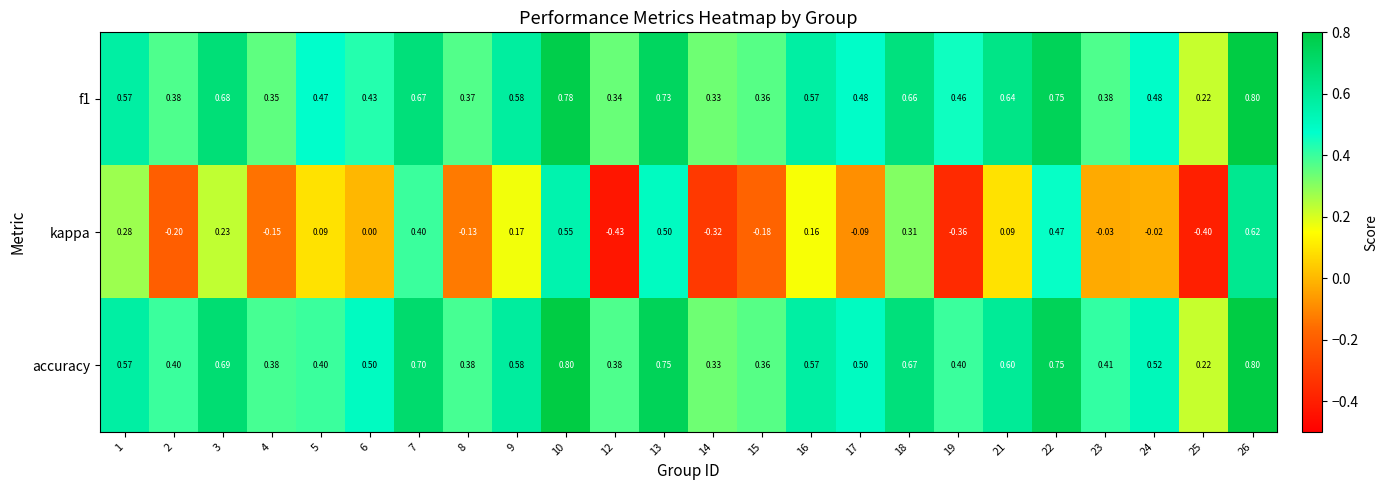

Which series has the largest range (max minus min)?

kappa